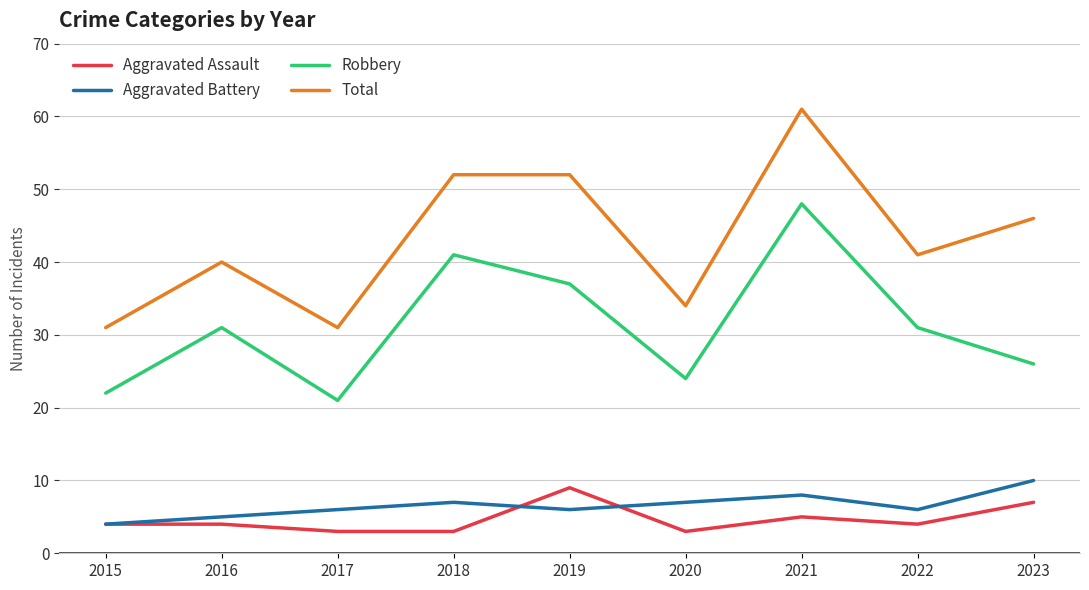

What is the sum of the Aggravated Assault values at 2017 and 2021?

8